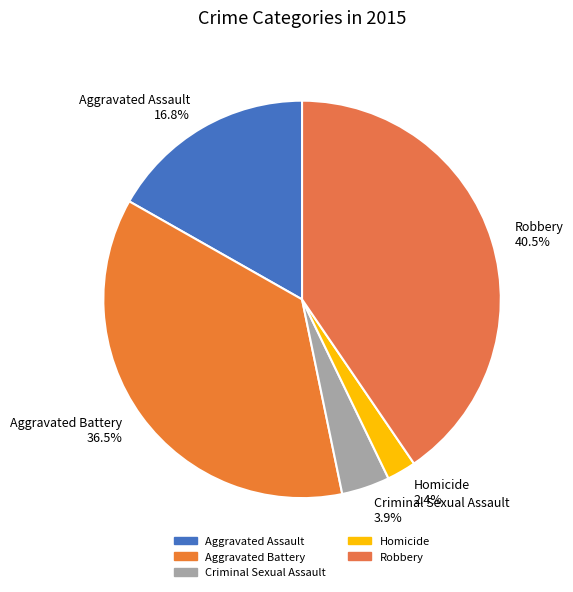

Rank the categories by value from lowest to highest.

Homicide, Criminal Sexual Assault, Aggravated Assault, Aggravated Battery, Robbery